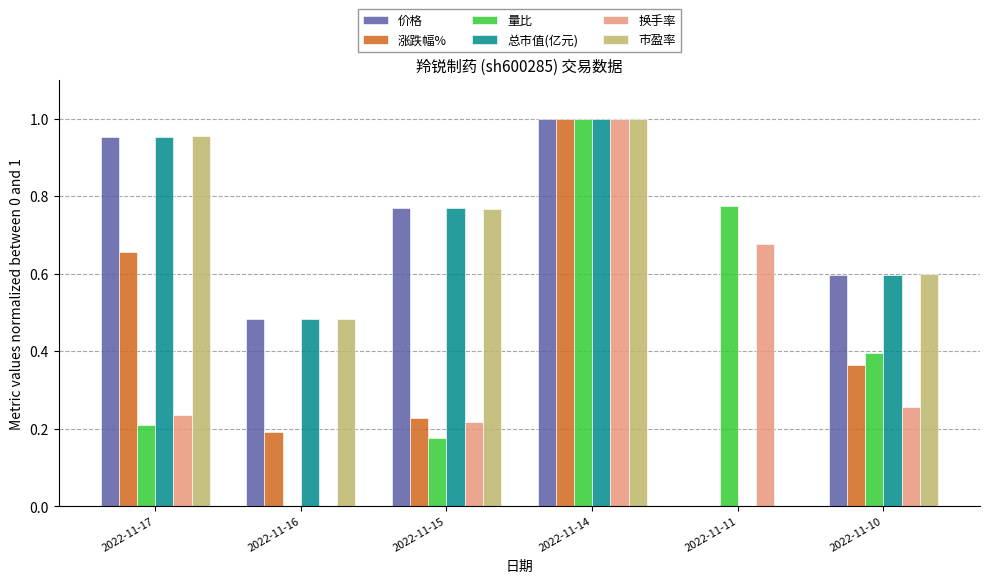

At which label is 量比 closest to 0?

2022-11-16